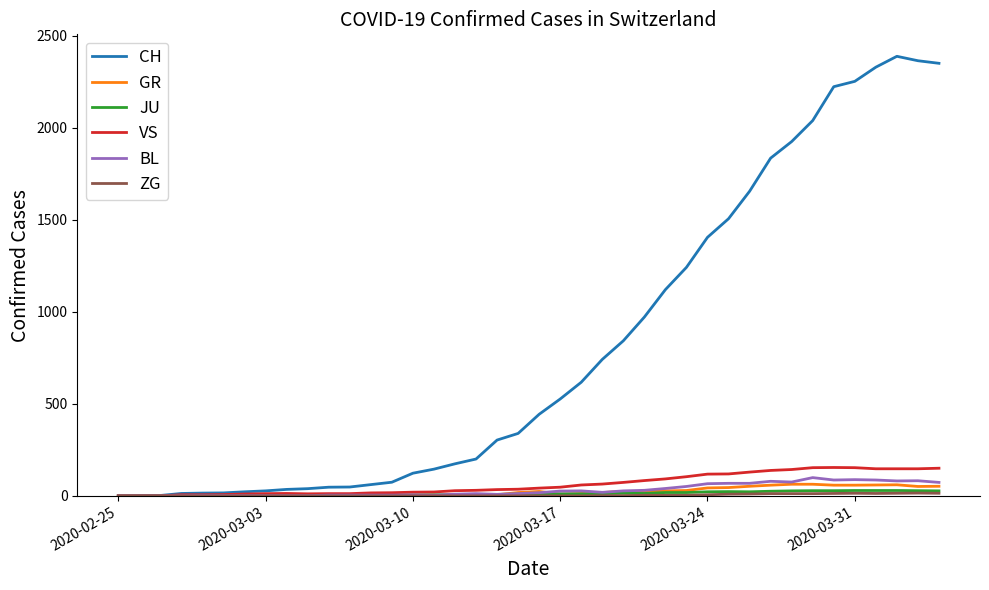

Which series has the largest range (max minus min)?

CH